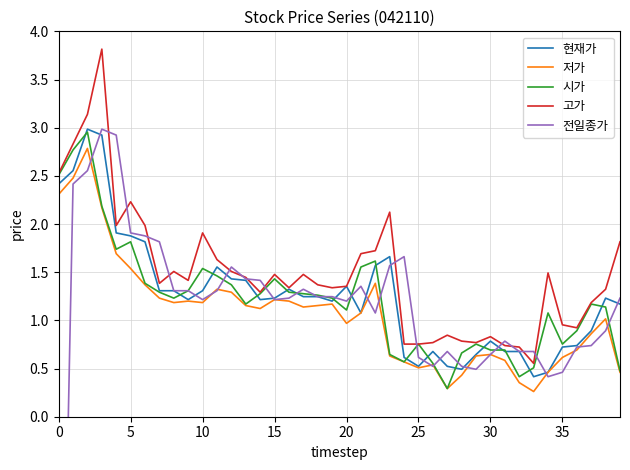

Read the 고가 value at 31.

0.7